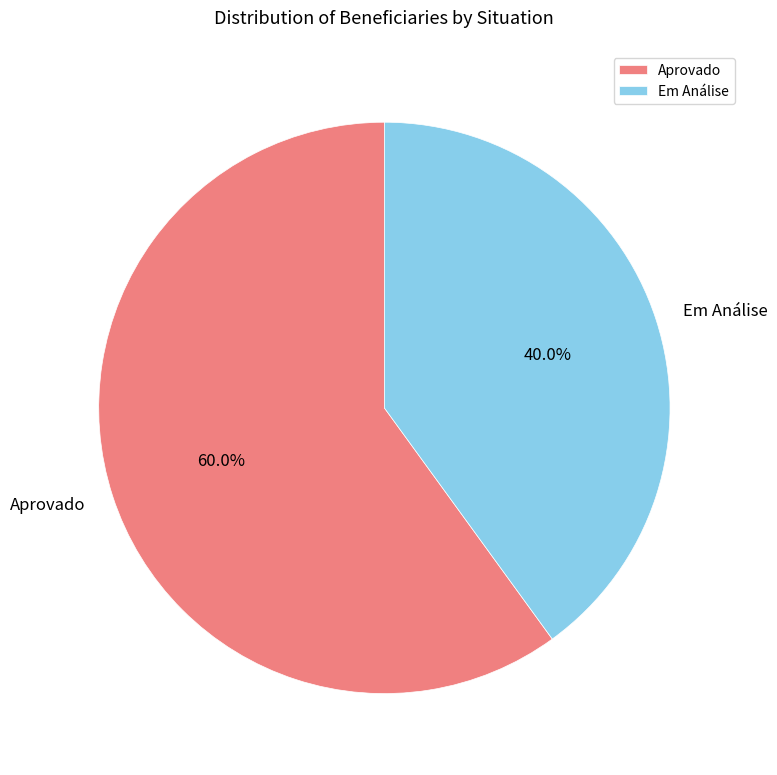

Is it true that Em Análise is 40% of the pie?

True